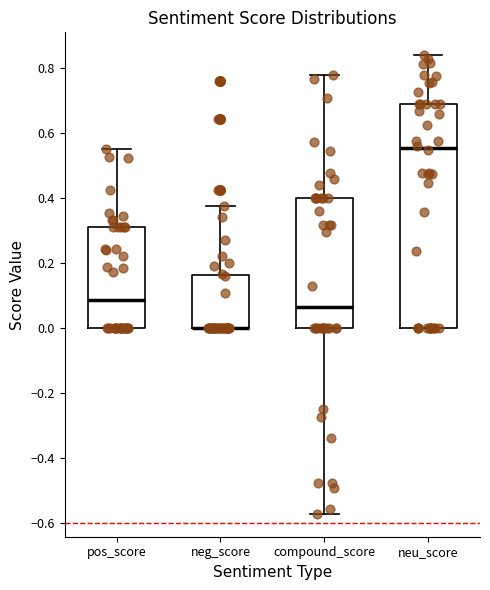

Reading left to right, transcribe this box plot: for each box, give where its median line is, the range the box spans, and where its two whiskers end, as read against the y-axis. The values are not printed on the chart, so give them approximately, as read against the axis.

pos_score: median 0.08, box 0.00 to 0.32, whiskers 0.00 to 0.56
neg_score: median 0.00 (drawn on the box's lower edge), box 0.00 to 0.16, whiskers 0.00 to 0.38
compound_score: median 0.06, box 0.00 to 0.40, whiskers -0.58 to 0.78
neu_score: median 0.56, box 0.00 to 0.70, whiskers 0.00 to 0.84